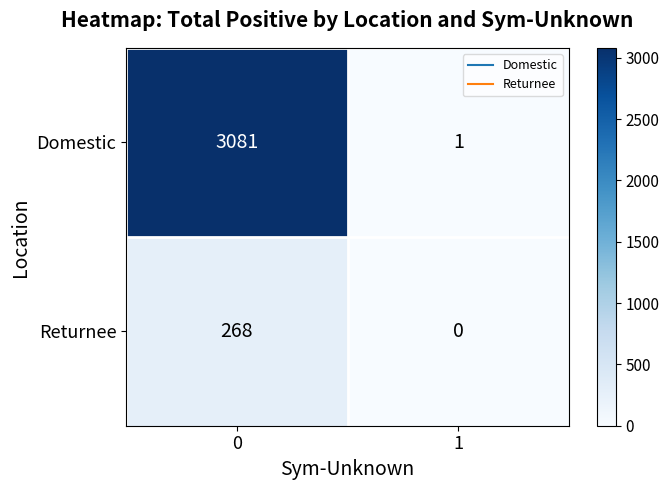

The value of Returnee at 0 is 182. True or false?

False